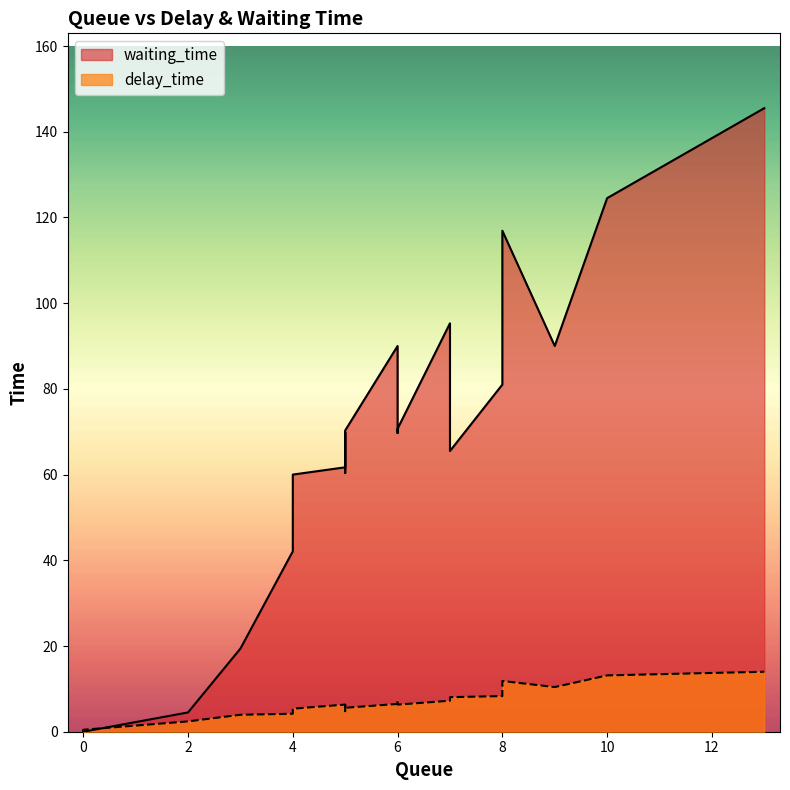

Which series ends up on top after the final intersection of waiting_time and delay_time?

waiting_time